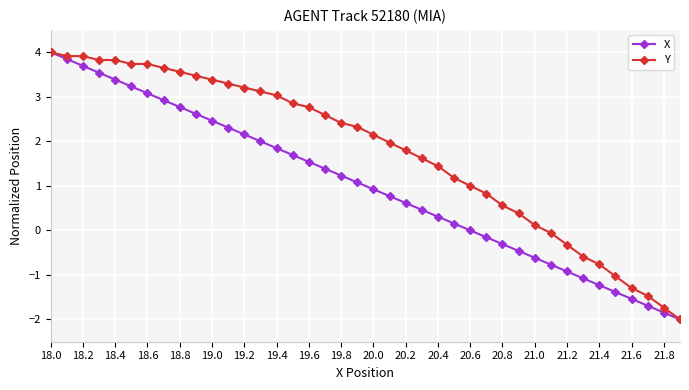

What is the highest value of the X series?

4.0